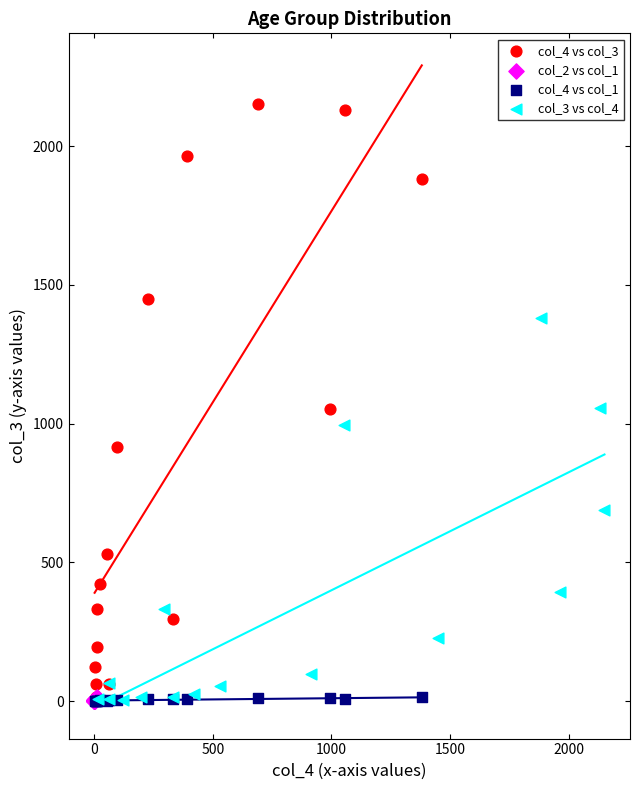

Which series has the widest spread of Y values?

col_4 vs col_3